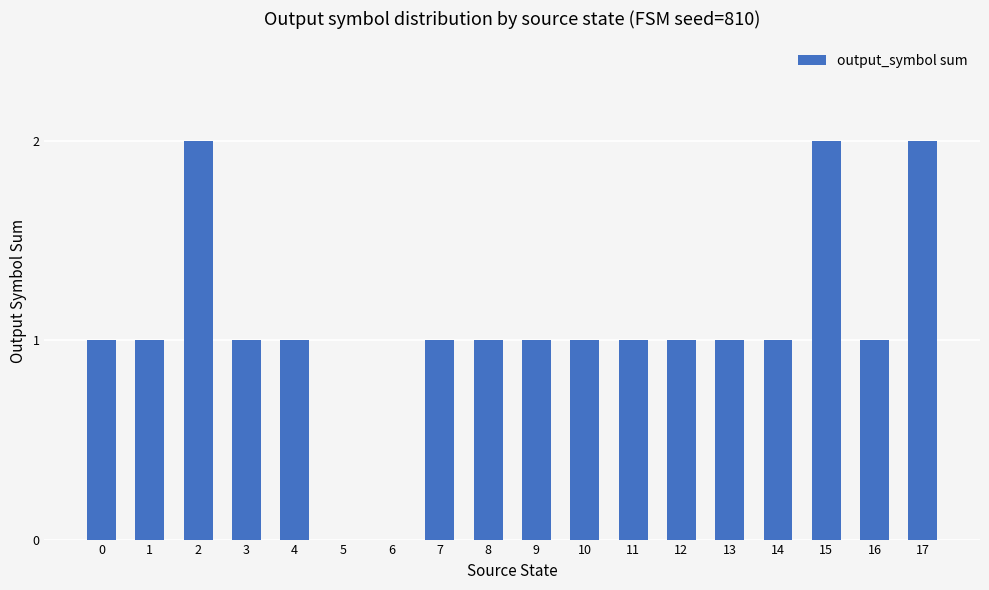

The chart shows a value of 2 at 14. True or false?

False